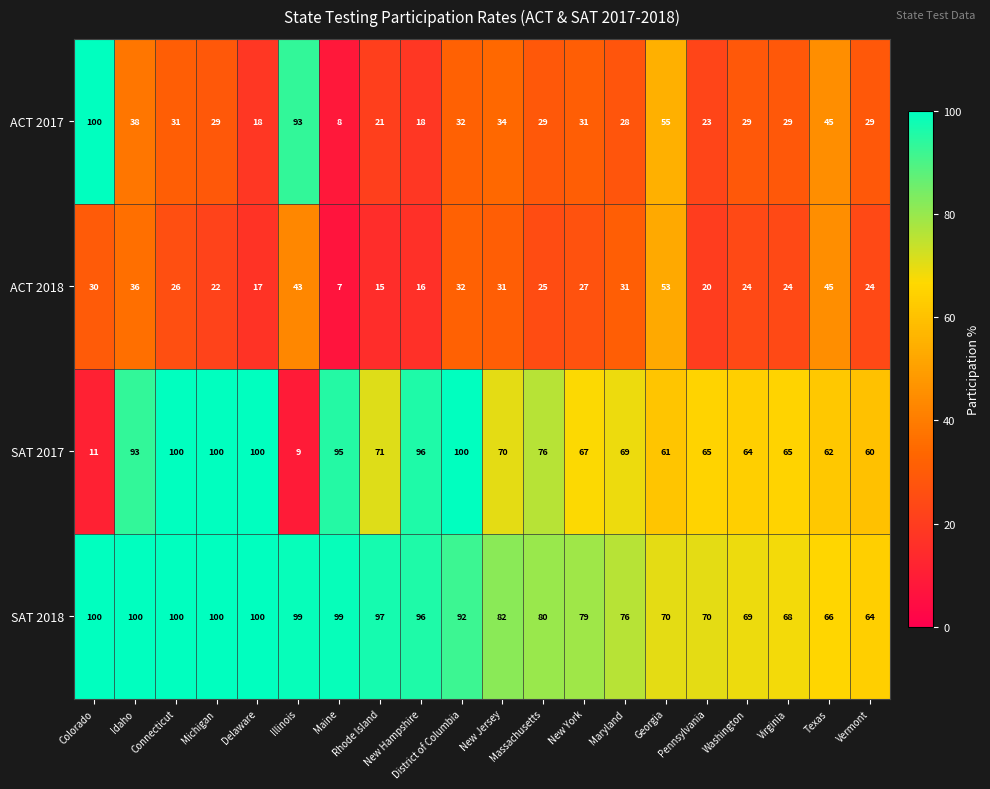

What is the average value of the ACT 2017 series?

36